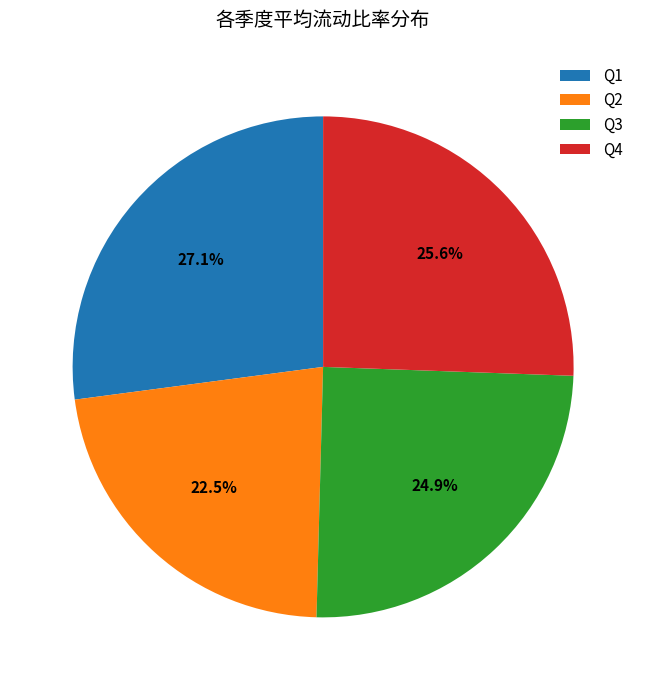

Rank the categories by value from highest to lowest.

Q1, Q4, Q3, Q2